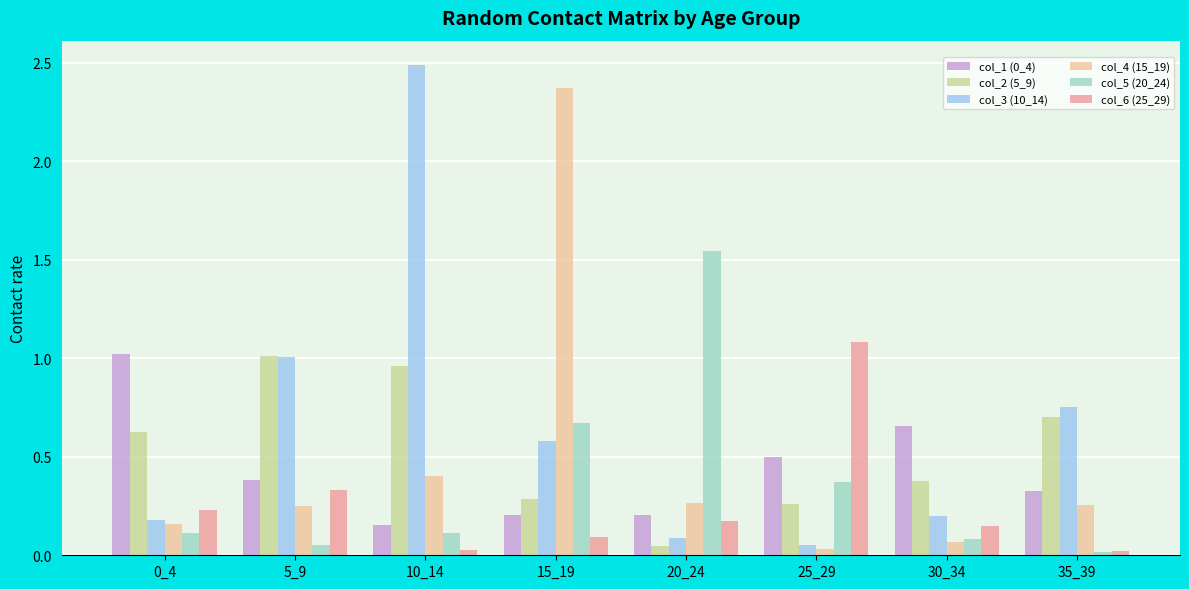

What is the difference between the maximum and minimum values in the col_1 (0_4) series?

0.9